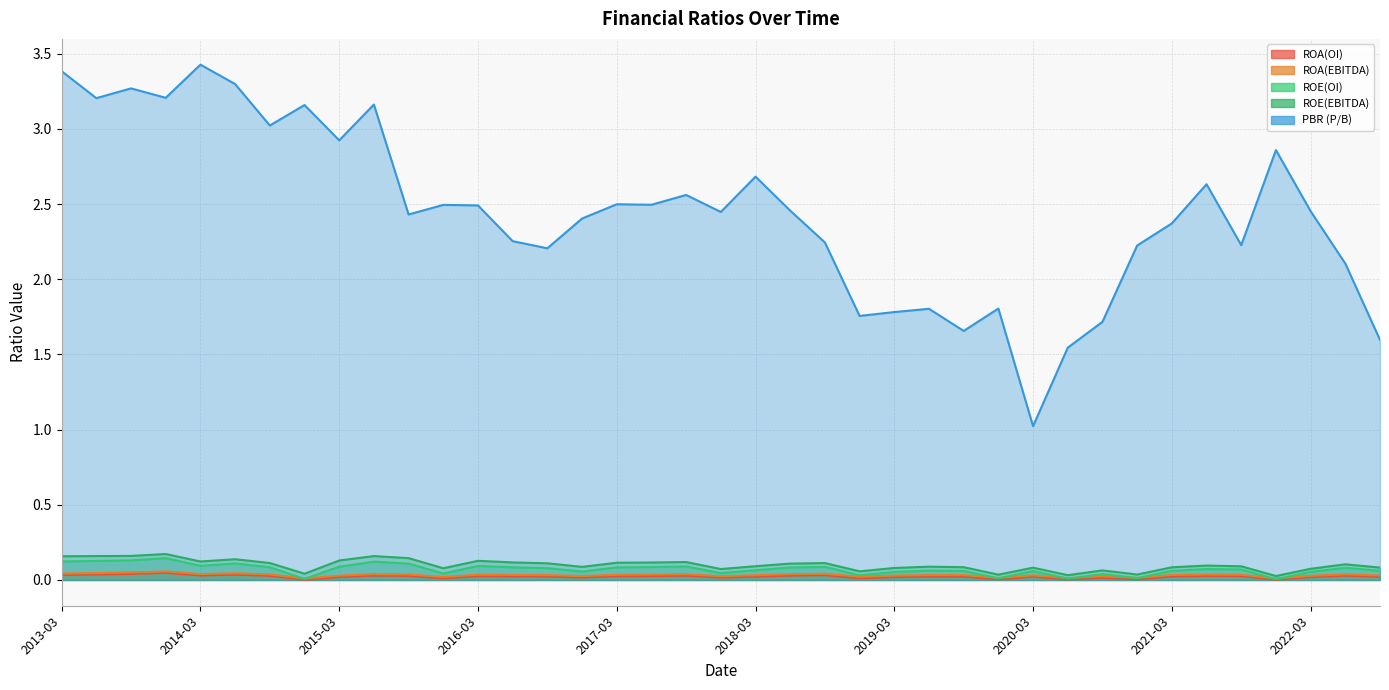

Which category has the highest value across all series?

2014-03